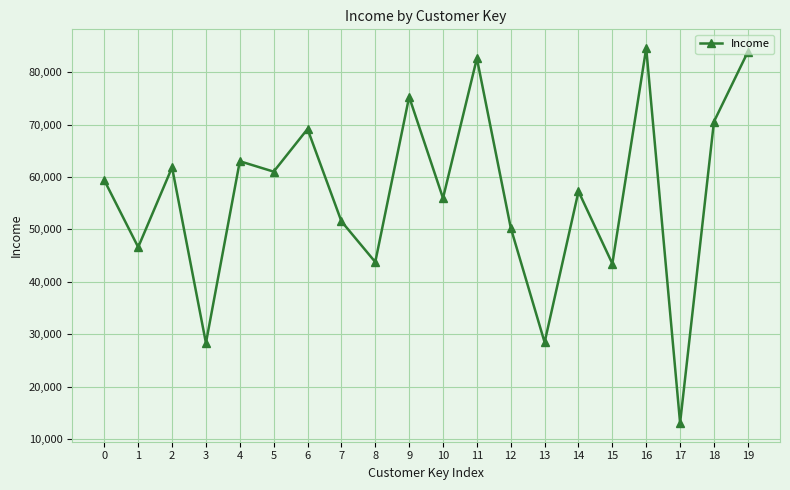

Which category has the highest value across all series?

16